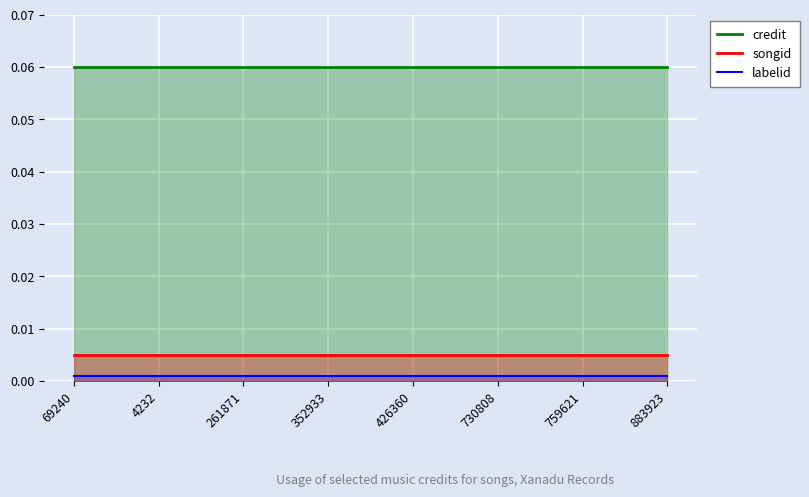

What position from the right is 261871?

6